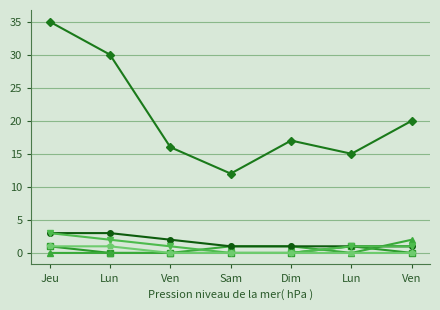

Is this an area chart (filled region under the line)?

No